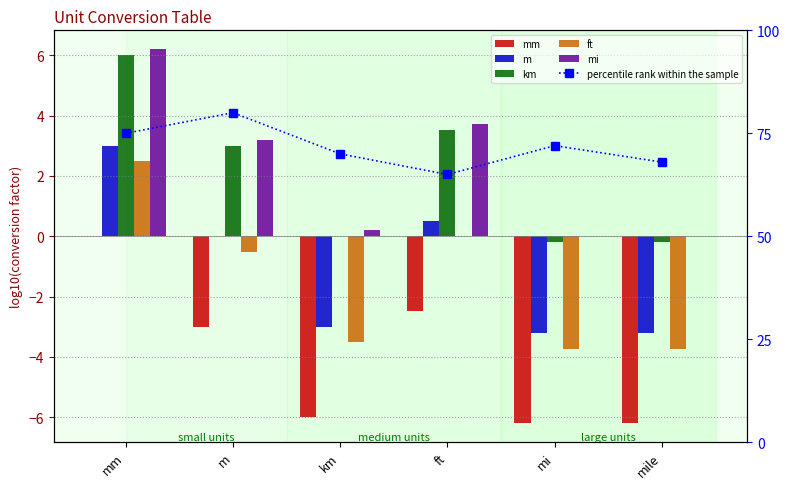

What are all the series names shown in the legend?

mm, m, km, ft, mi, percentile rank within the sample